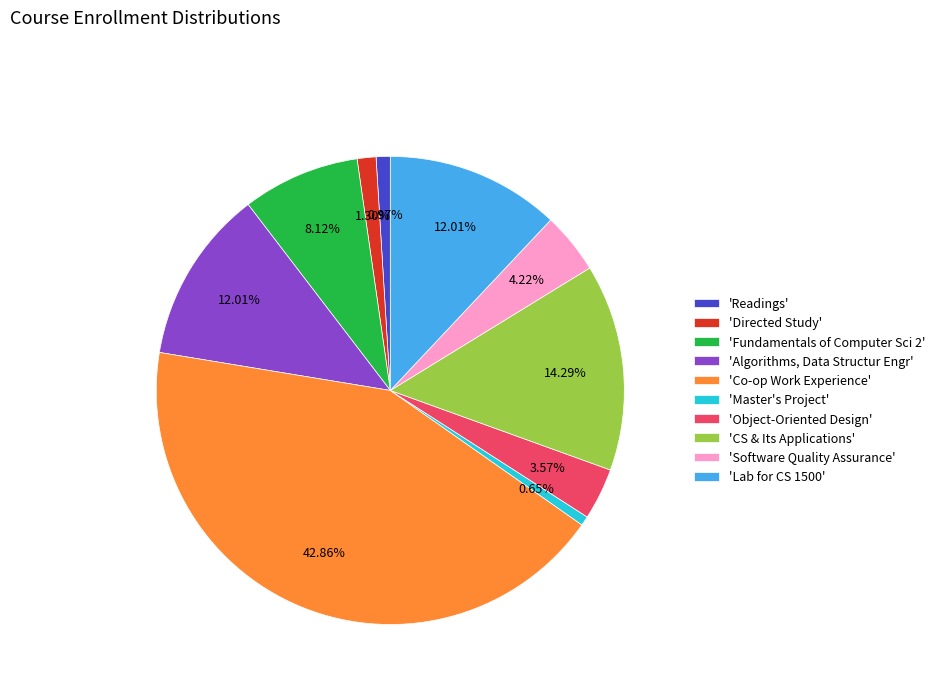

What is the largest slice in the pie chart?

'Co-op Work Experience'